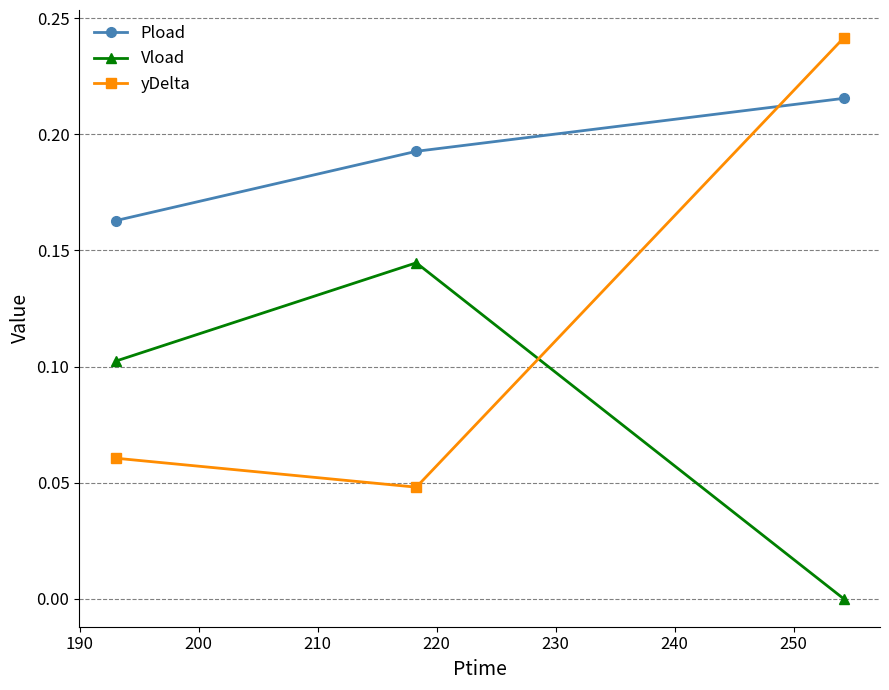

What is the sum of all Pload values?

0.6